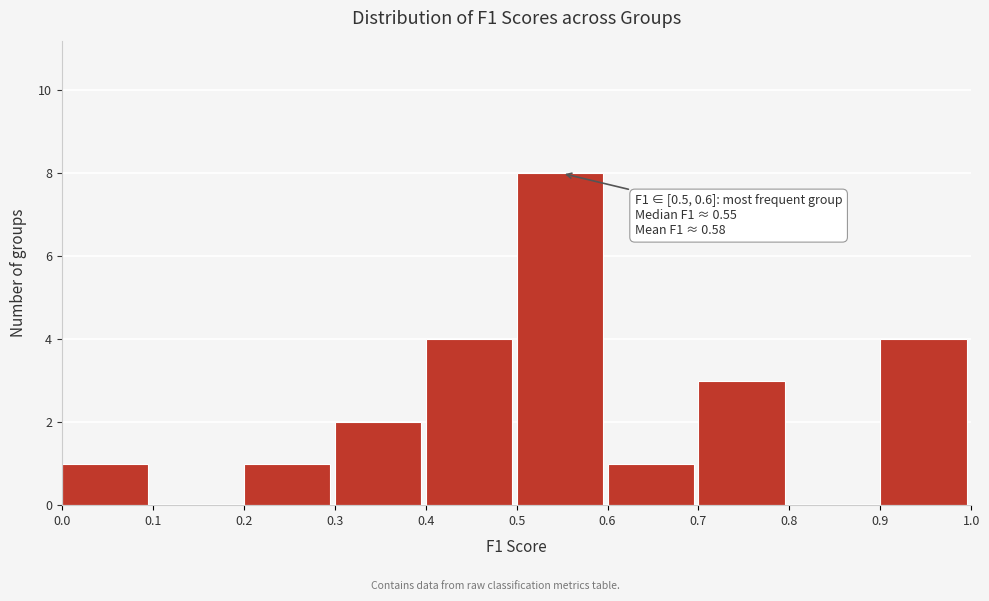

Over which range of the x-axis is the bar tallest?

0.5 to 0.6